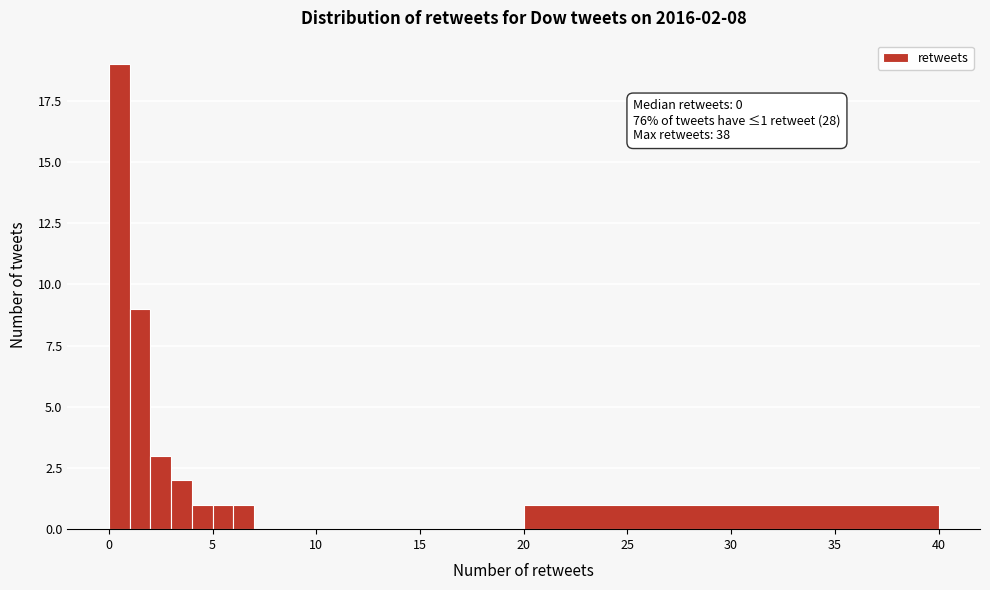

Around what value on the x-axis is the tallest bar? Give the approximate position of its centre, as read against the axis.

0.5